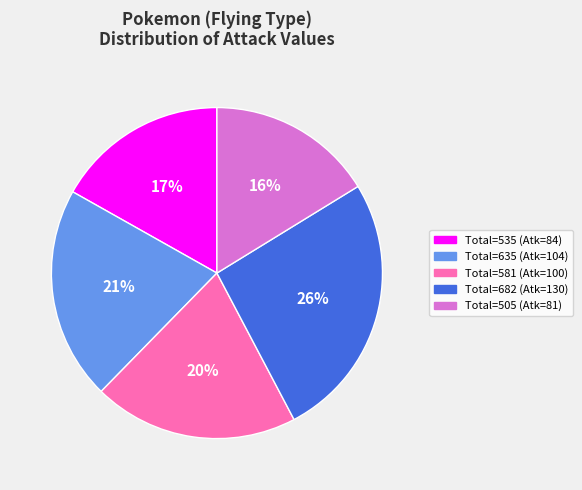

Is there a majority slice in this chart?

No